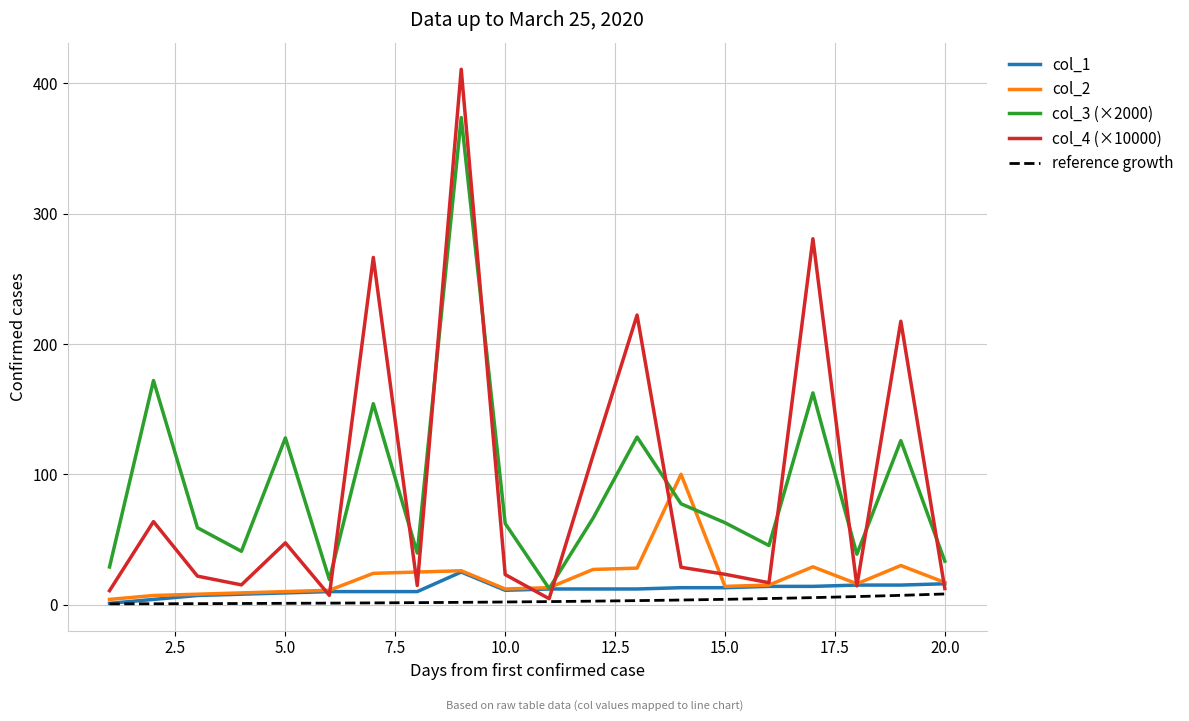

What is the greatest value displayed?

410.7